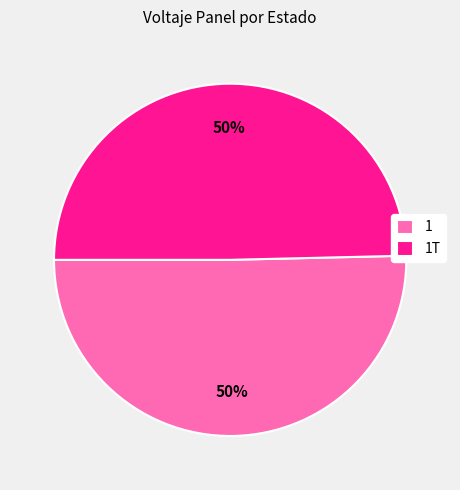

Which category accounts for the majority?

1